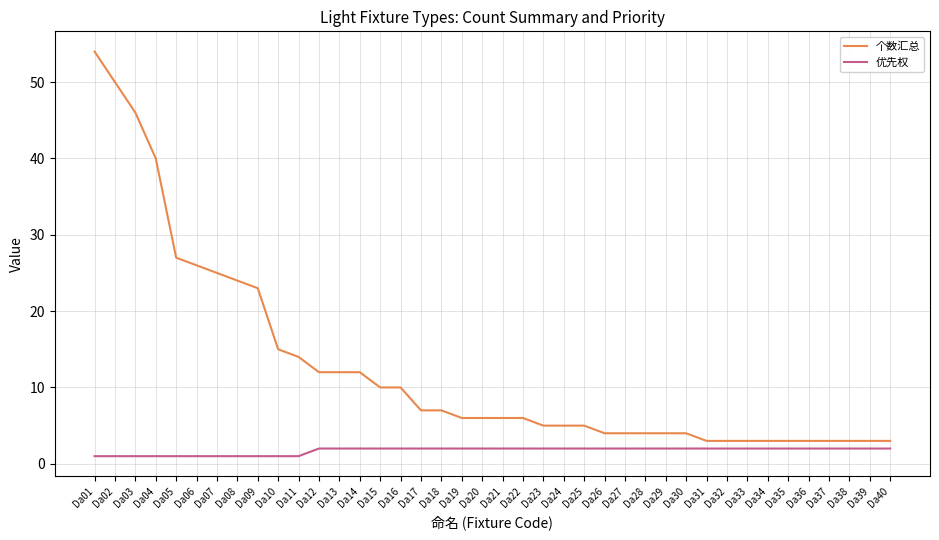

Which category has the highest value across all series?

Da01